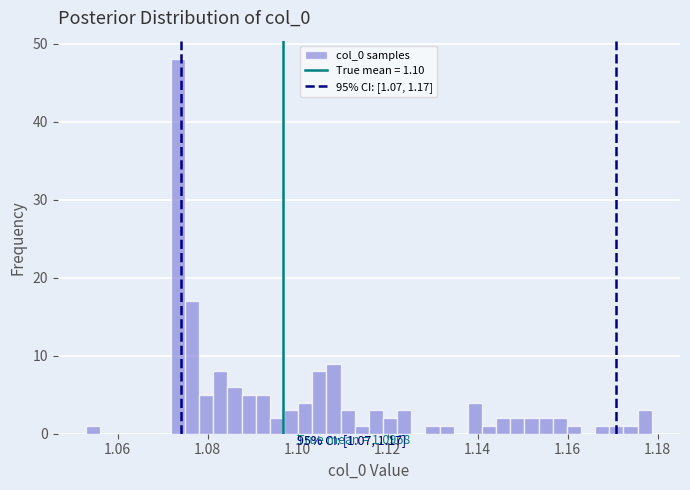

Read against the x-axis, roughly where is the centre of the tallest bar?

1.074